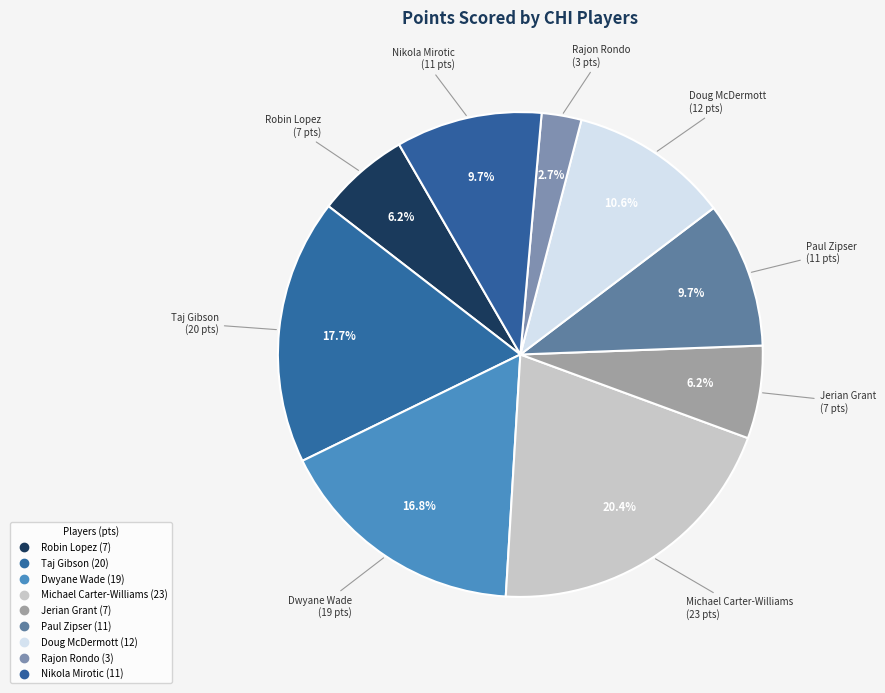

Does Dwyane Wade represent more than half of the total?

No